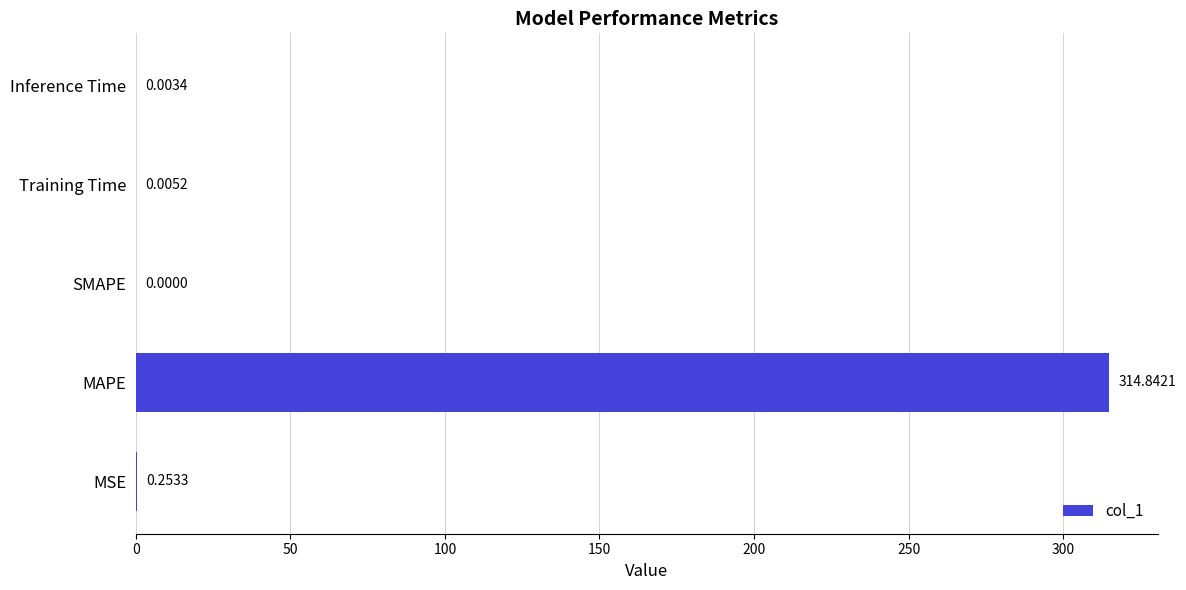

How many series are shown in this chart?

1